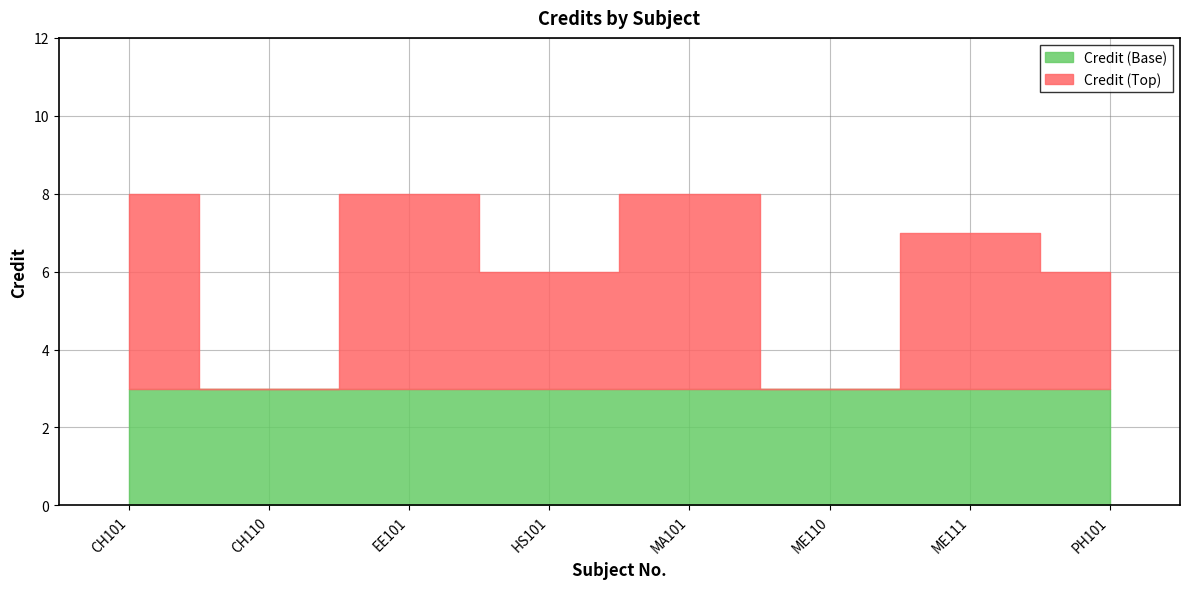

Where is the first local maximum?

EE101